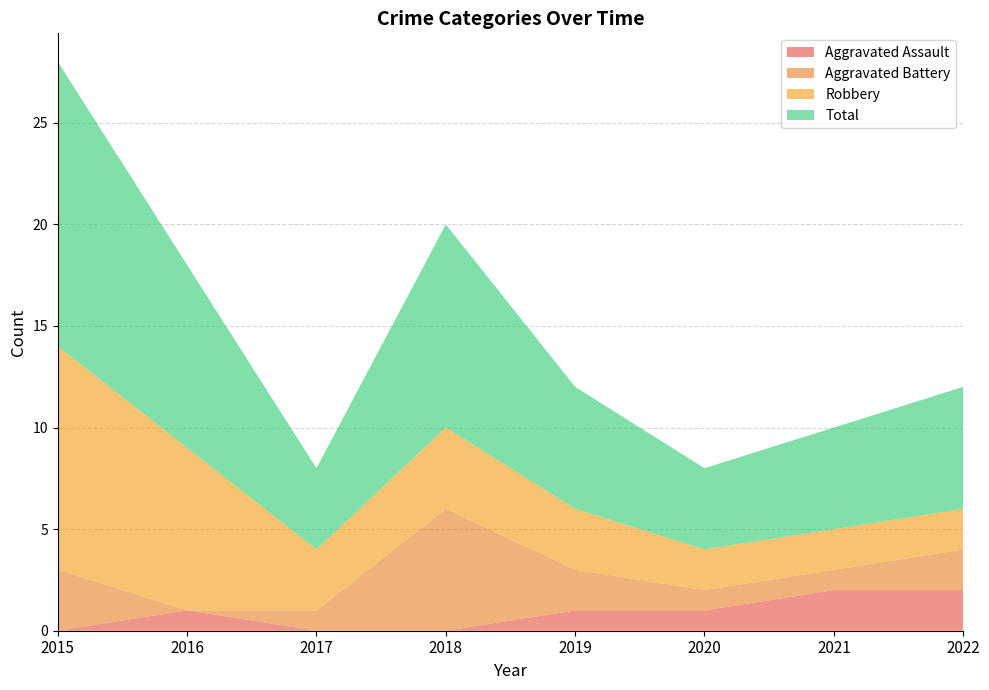

Reading right to left, extract all data points from this chart.

Aggravated Assault: 2022=2	2021=2	2020=1	2019=1	2018=0	2017=0	2016=1	2015=0
Aggravated Battery: 2022=2	2021=1	2020=1	2019=2	2018=6	2017=1	2016=0	2015=3
Robbery: 2022=2	2021=2	2020=2	2019=3	2018=4	2017=3	2016=8	2015=11
Total: 2022=6	2021=5	2020=4	2019=6	2018=10	2017=4	2016=9	2015=14